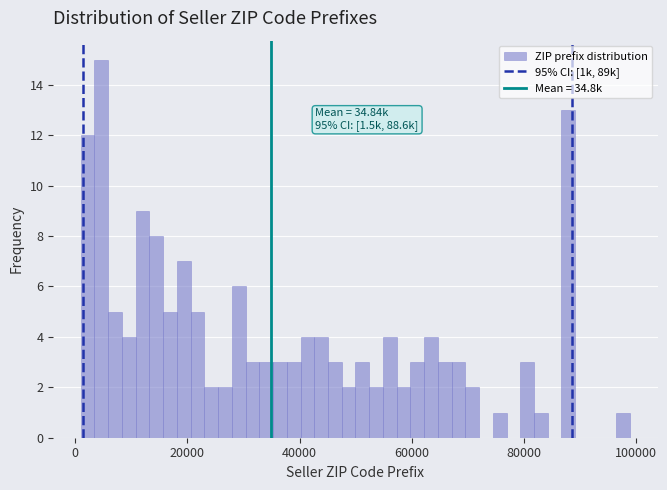

Read against the x-axis, roughly where is the centre of the tallest bar?

4000